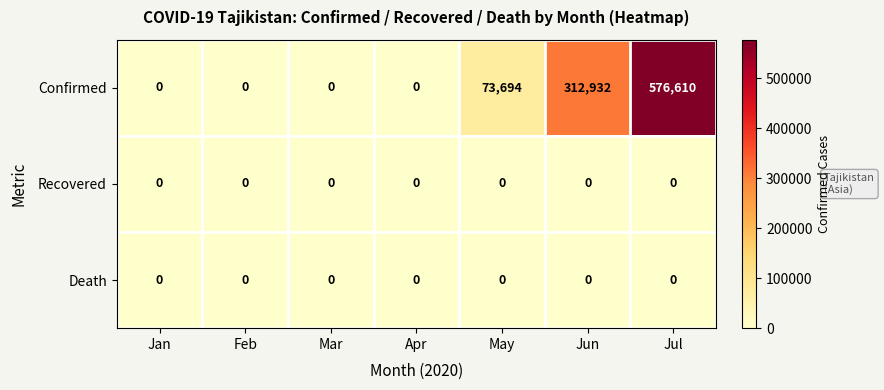

Between Feb and May, which series saw the biggest shift?

Confirmed